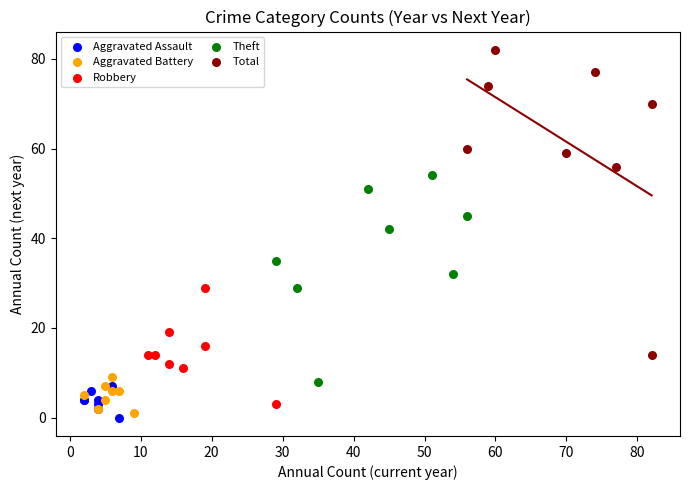

Which series contains the highest Y value?

Total